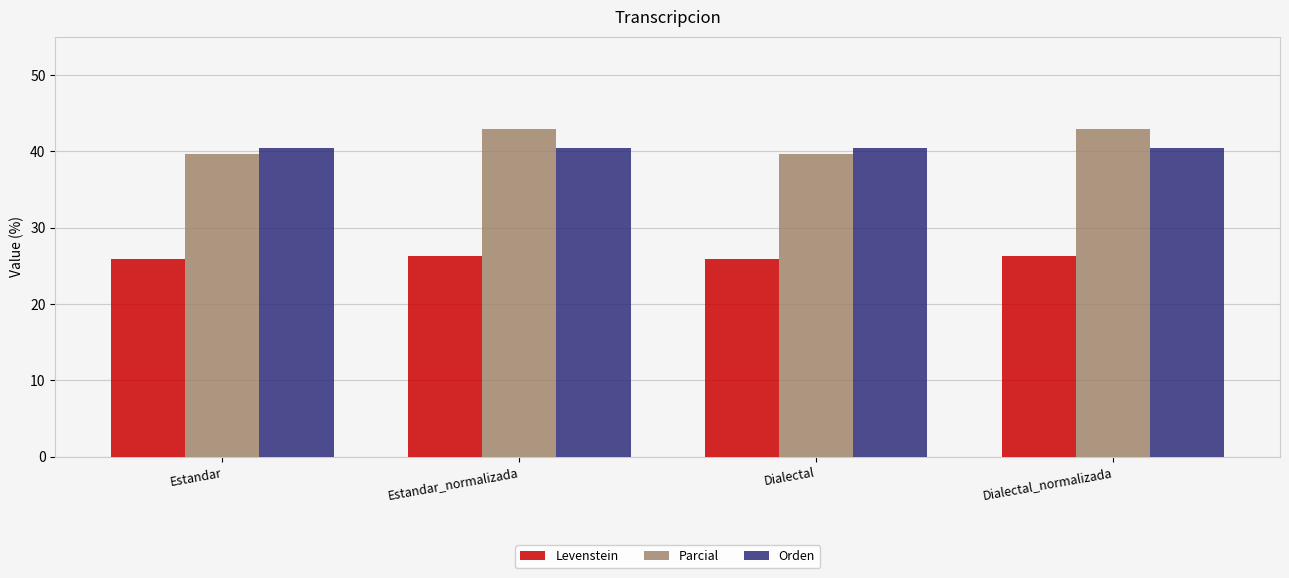

What is the total value across all series at Dialectal?

105.9